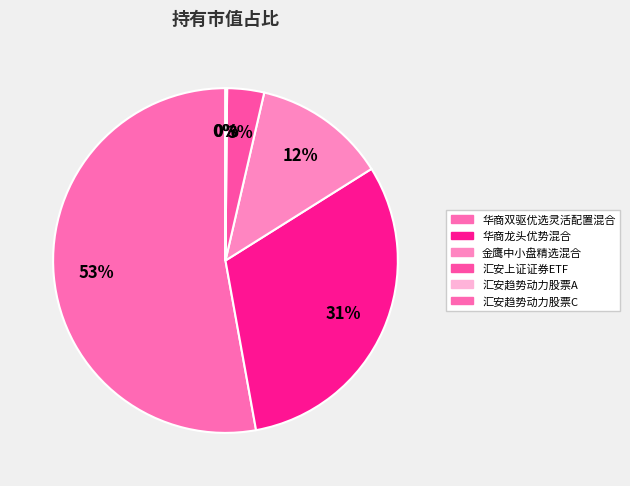

Rank the categories by value from highest to lowest.

华商双驱优选灵活配置混合, 华商龙头优势混合, 金鹰中小盘精选混合, 汇安上证证券ETF, 汇安趋势动力股票A, 汇安趋势动力股票C